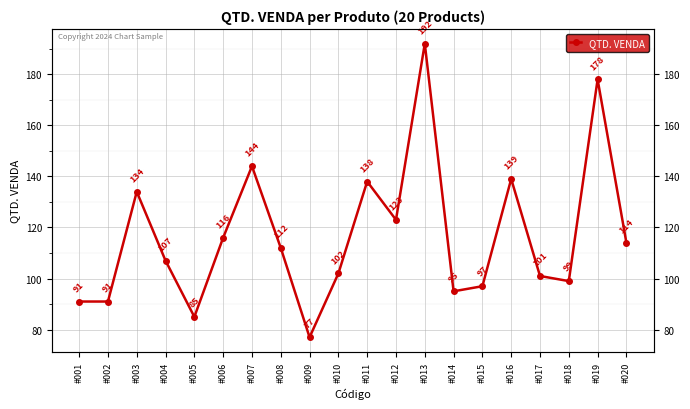

How many interior local peaks (higher than both neighbors) does the data have?

6